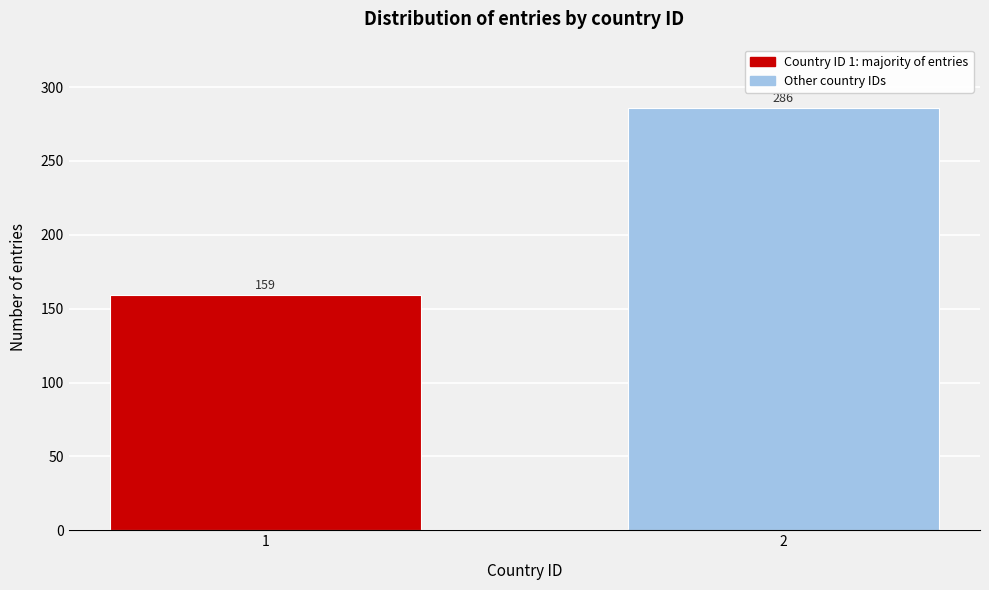

Reading left to right, transcribe all the data shown in this chart.

159	286